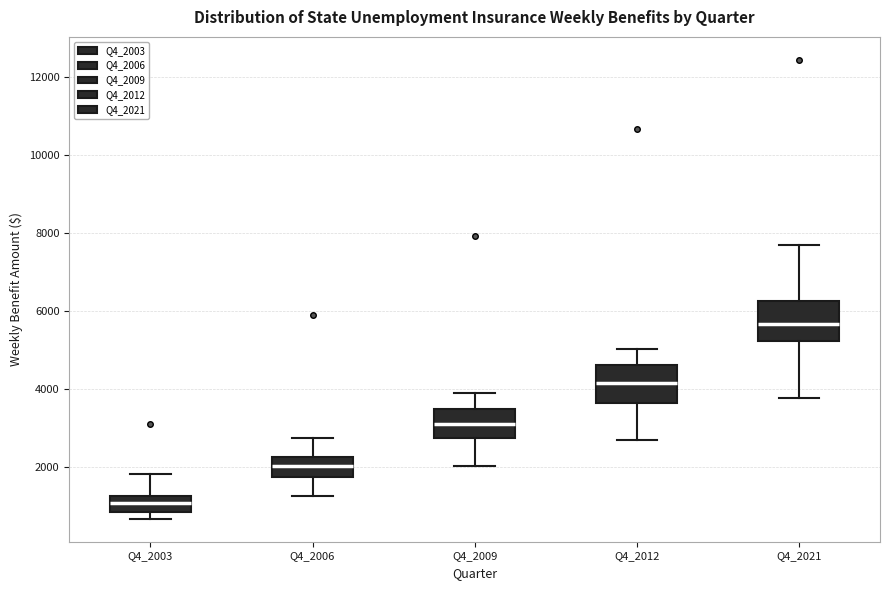

Reading left to right, transcribe this box plot: for each box, give where its median line is, the range the box spans, and where its two whiskers end, as read against the y-axis. The values are not printed on the chart, so give them approximately, as read against the axis.

Q4_2003: median 1000, box 800 to 1200, whiskers 600 to 1800
Q4_2006: median 2000, box 1800 to 2200, whiskers 1200 to 2800
Q4_2009: median 3200, box 2800 to 3600, whiskers 2000 to 4000
Q4_2012: median 4200, box 3600 to 4600, whiskers 2600 to 5000
Q4_2021: median 5600, box 5200 to 6200, whiskers 3800 to 7800